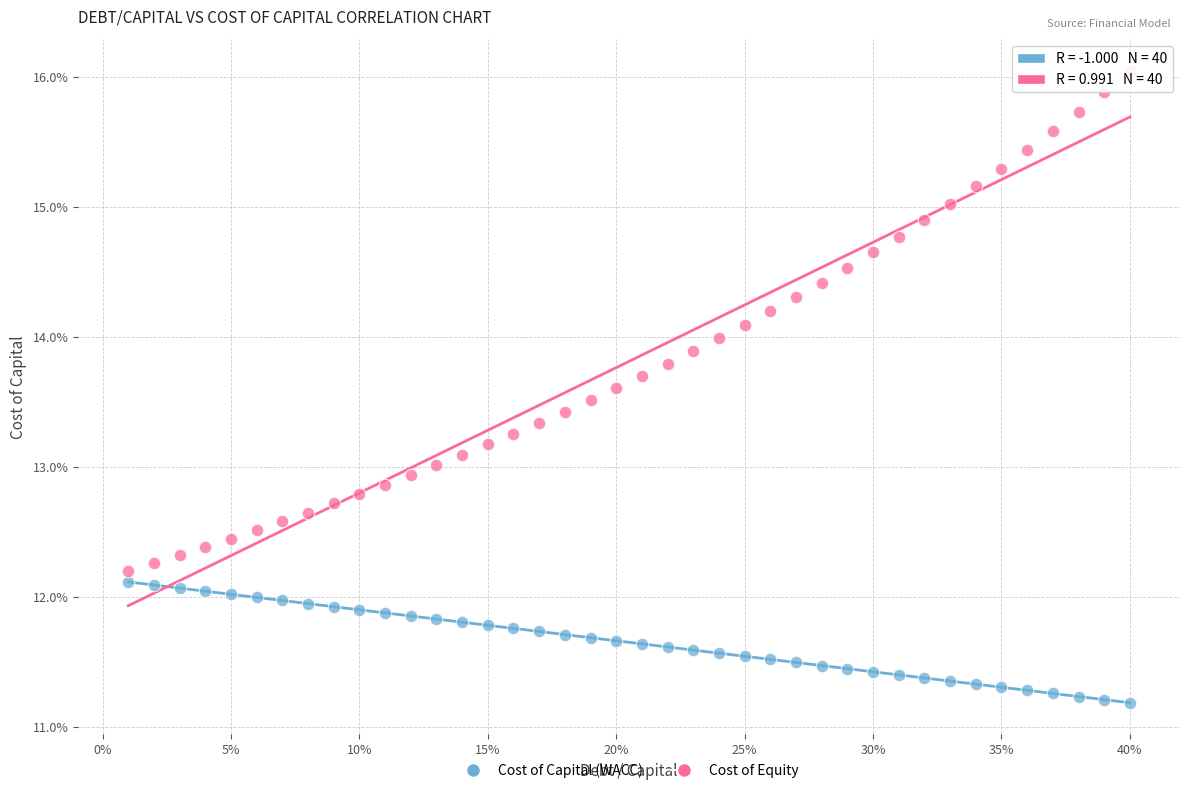

Which series has the widest spread of Y values?

Cost of Equity